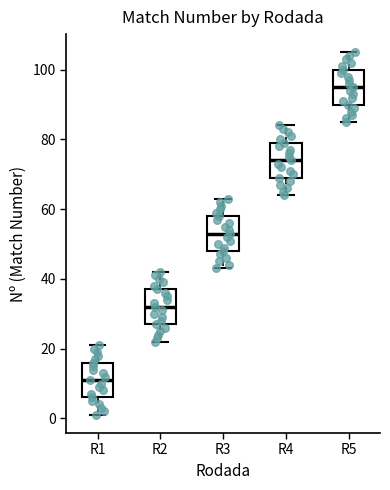

Reading left to right, read every box against the y-axis: the position of its median line, the range the box covers, and the ends of its whiskers. The values are not printed on the chart, so give them approximately, as read against the axis.

R1: median 12, box 6 to 16, whiskers 2 to 22
R2: median 32, box 28 to 38, whiskers 22 to 42
R3: median 54, box 48 to 58, whiskers 44 to 64
R4: median 74, box 70 to 80, whiskers 64 to 84
R5: median 96, box 90 to 100, whiskers 86 to 106